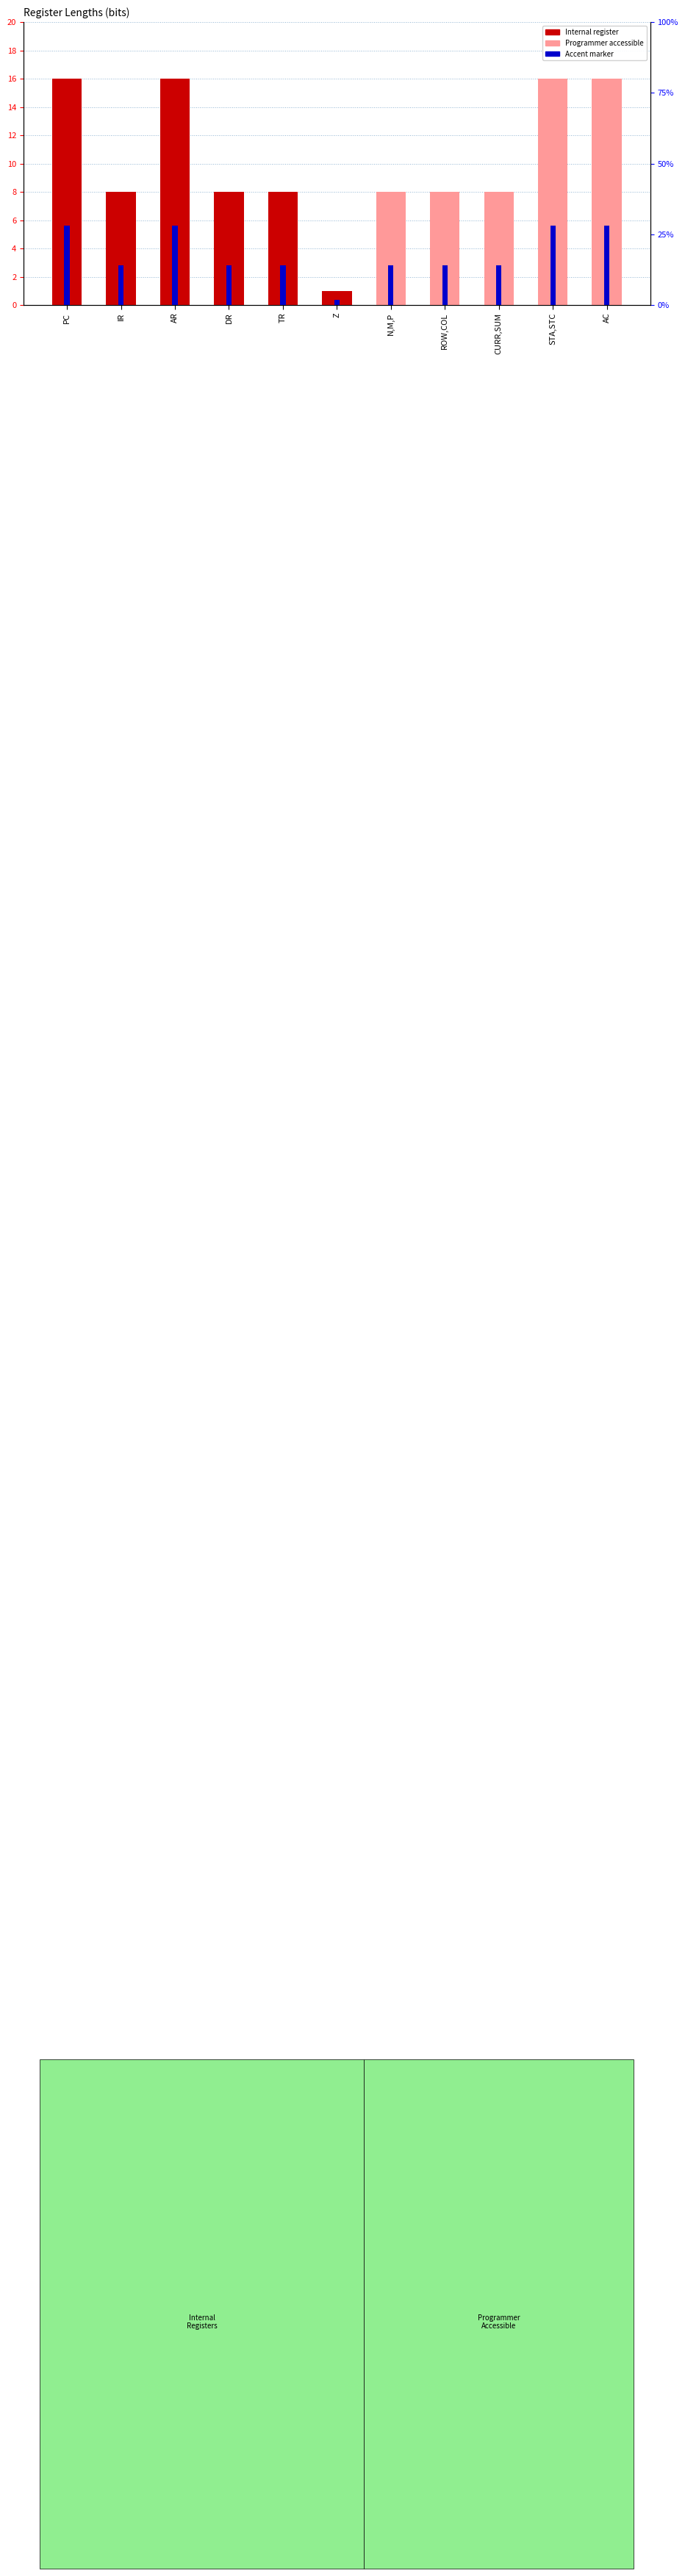

Is it true that the value at STA,STC is 16?

True